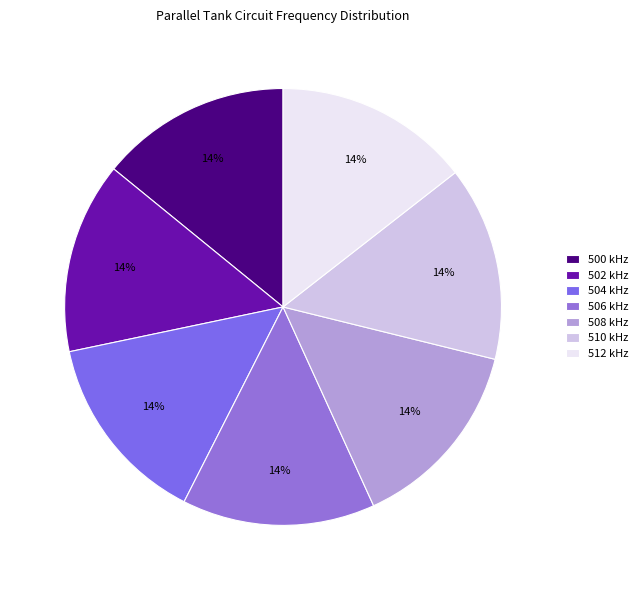

Count the number of slices in the pie.

7